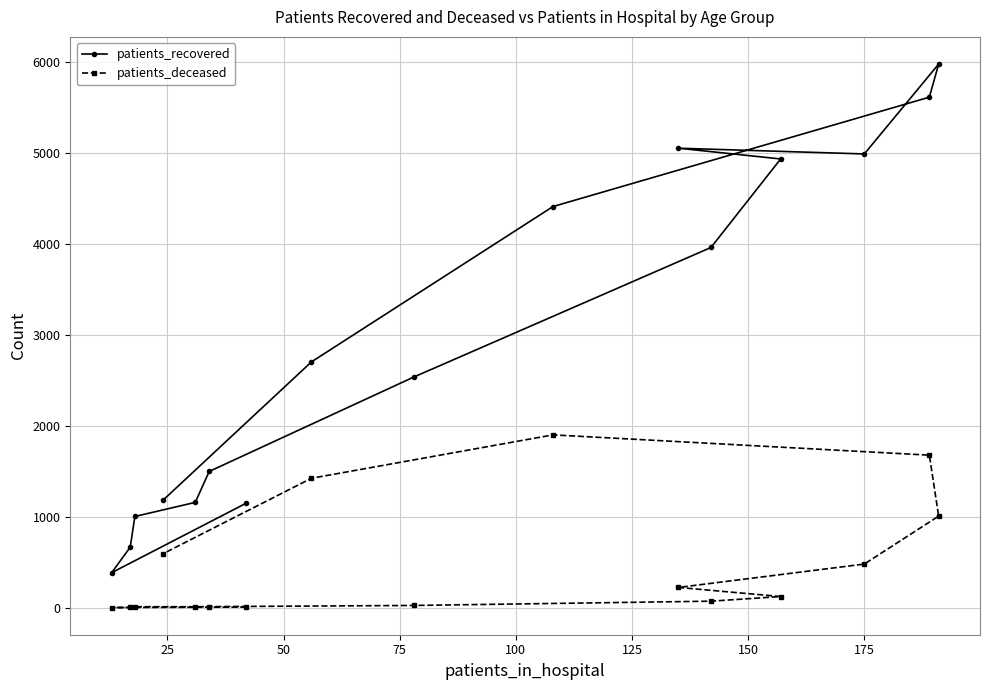

At how many categories does at least one series exceed 809?

14